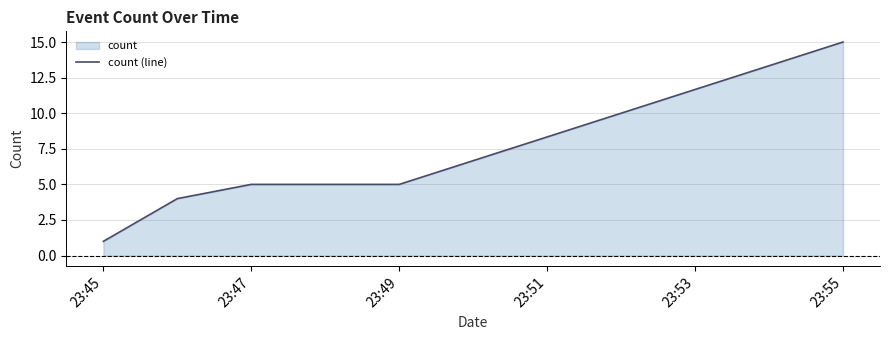

What is the difference between the maximum and second lowest values?

11